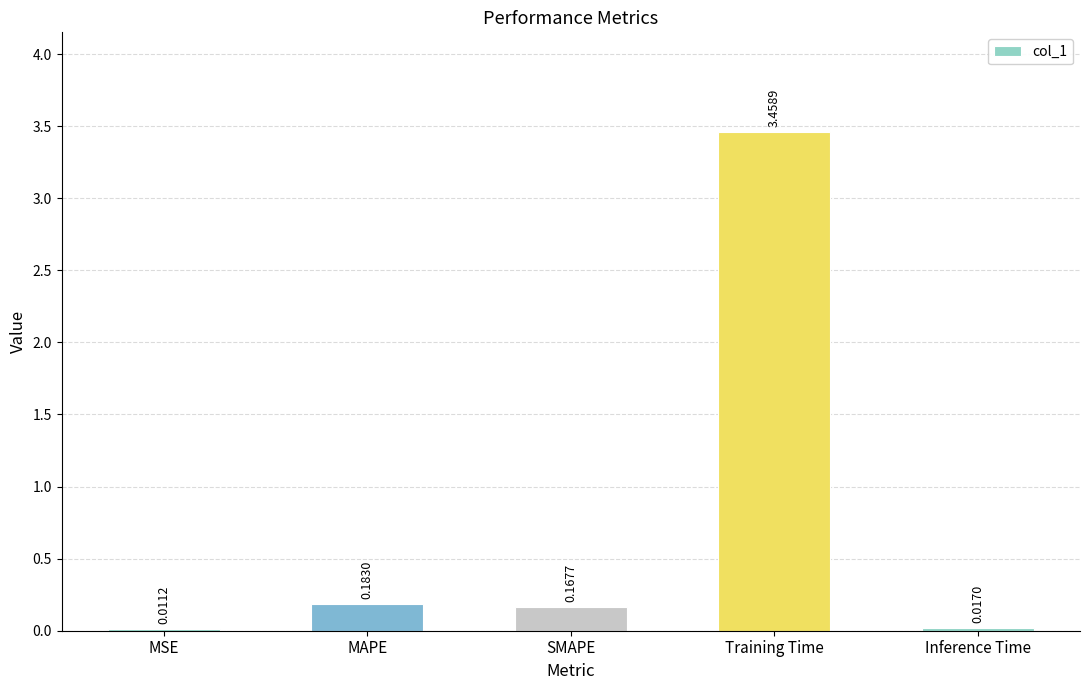

Where is the data nearest to the value 1?

MAPE